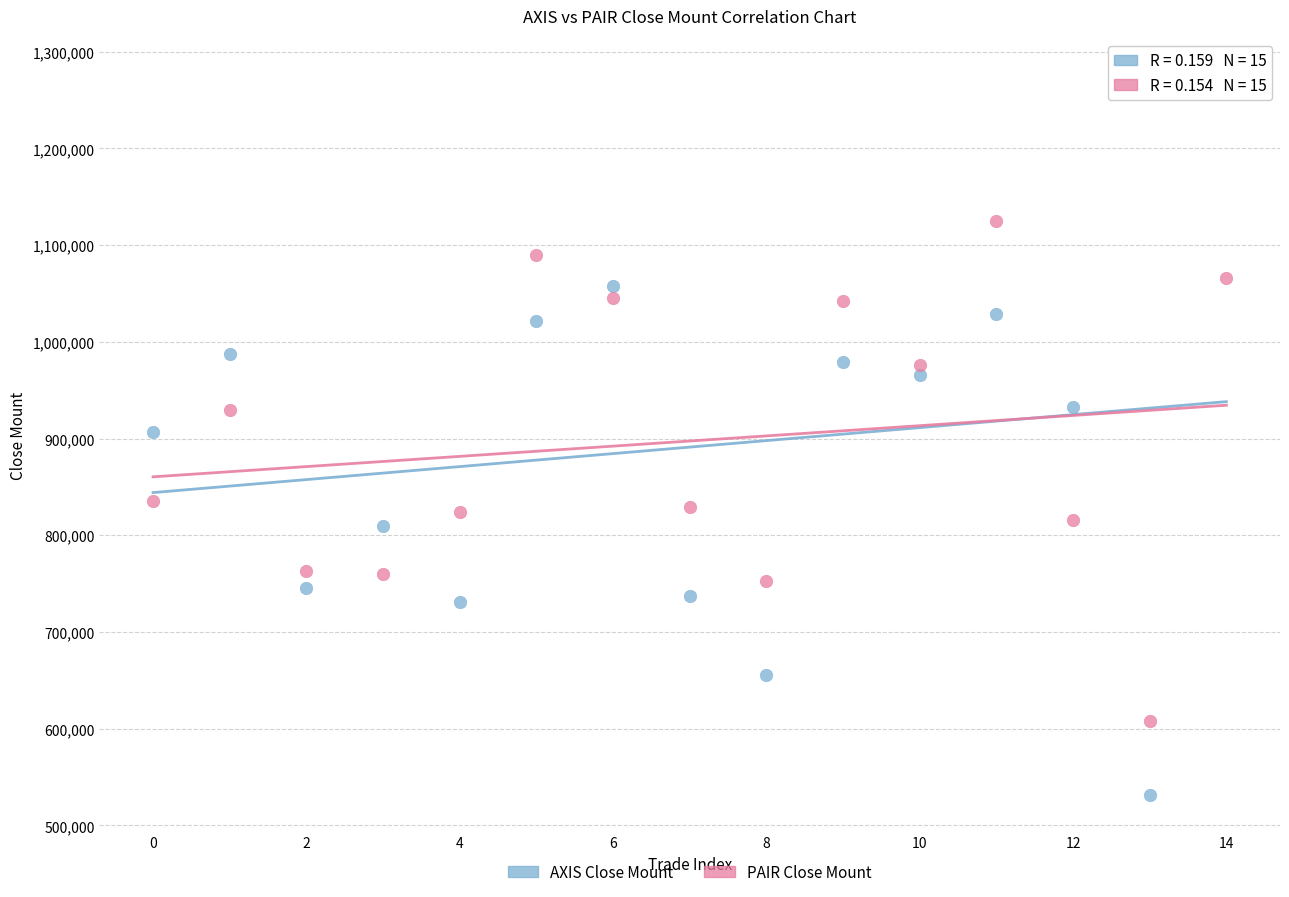

Which series has the largest Y range (max minus min)?

AXIS Close Mount